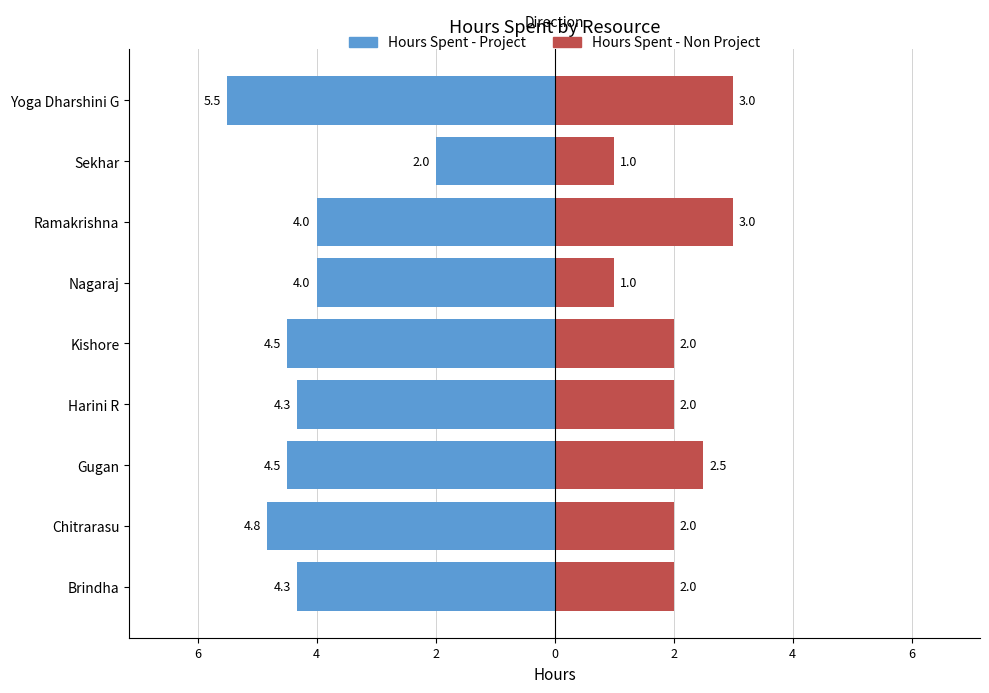

Count the number of data series in this chart.

2